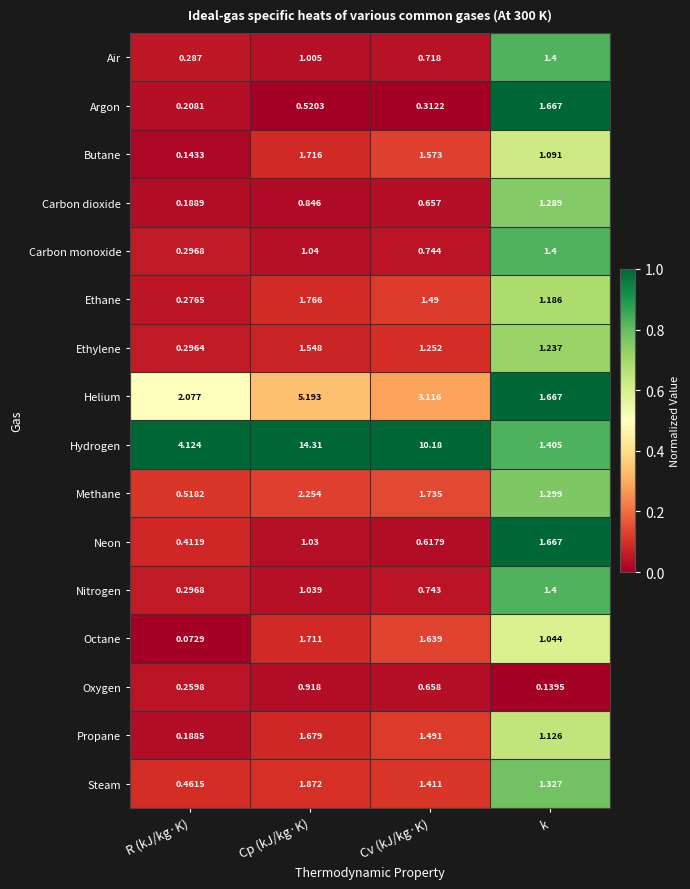

Which series has the largest total across all categories?

Hydrogen